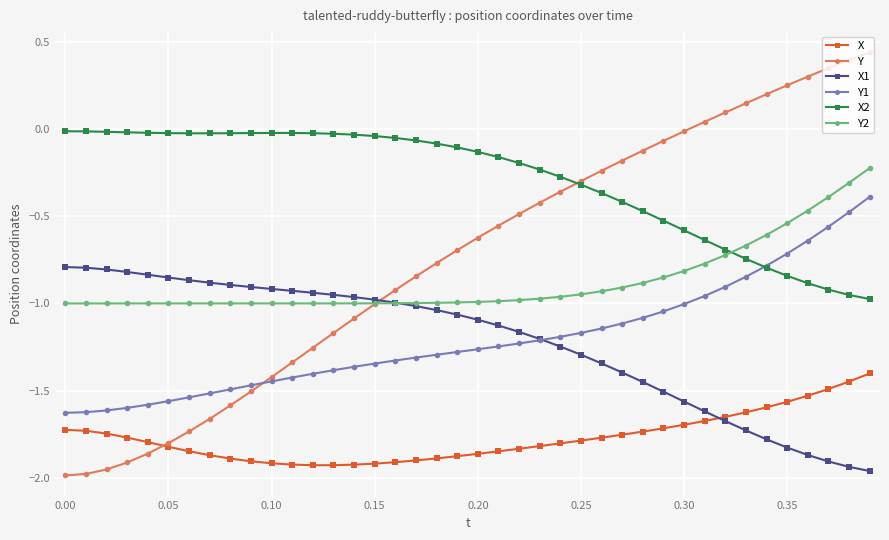

What is the average value of the X2 series?

-0.3